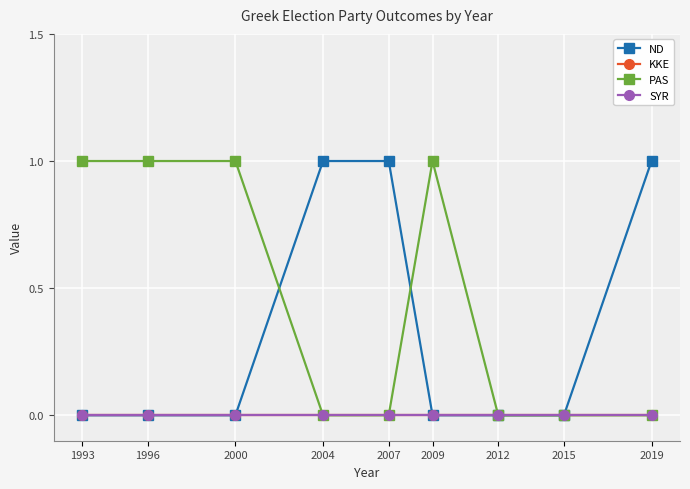

Which series has the largest total across all categories?

PAS